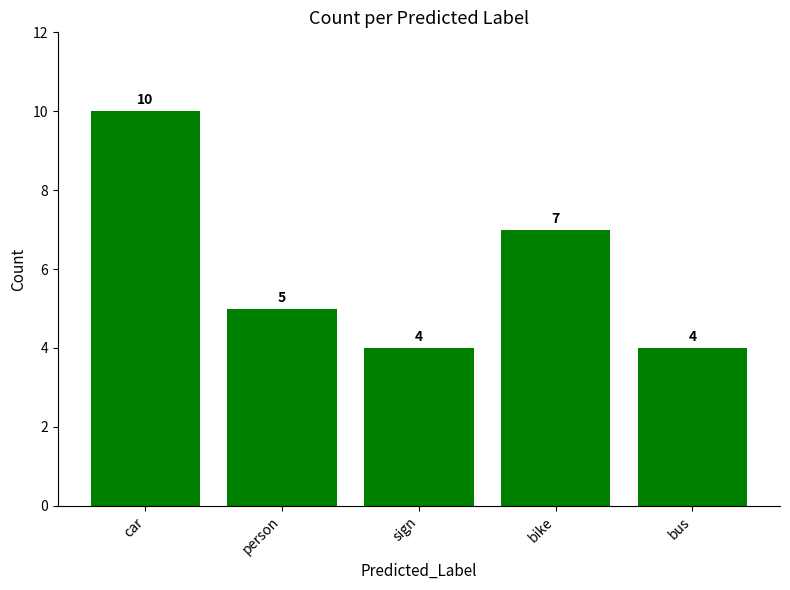

What position from the right is sign?

3